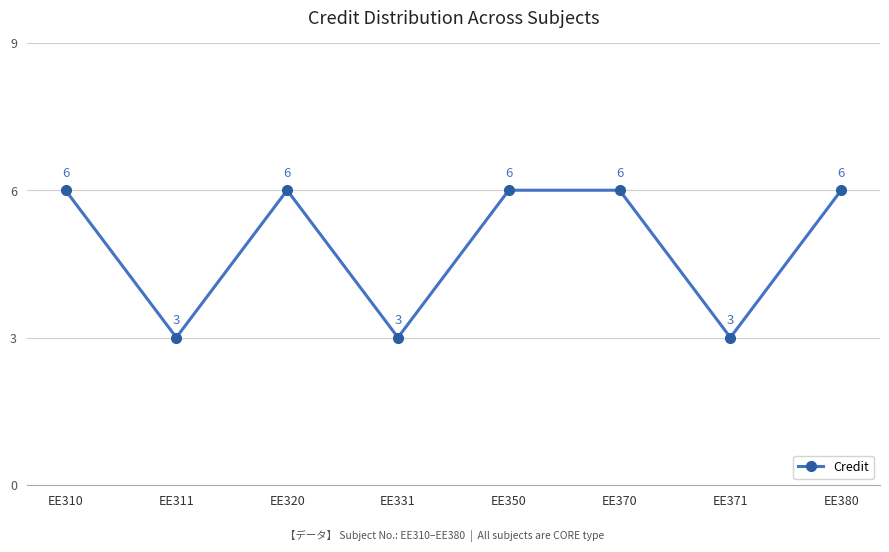

What is the difference between the values at EE371 and EE380?

3